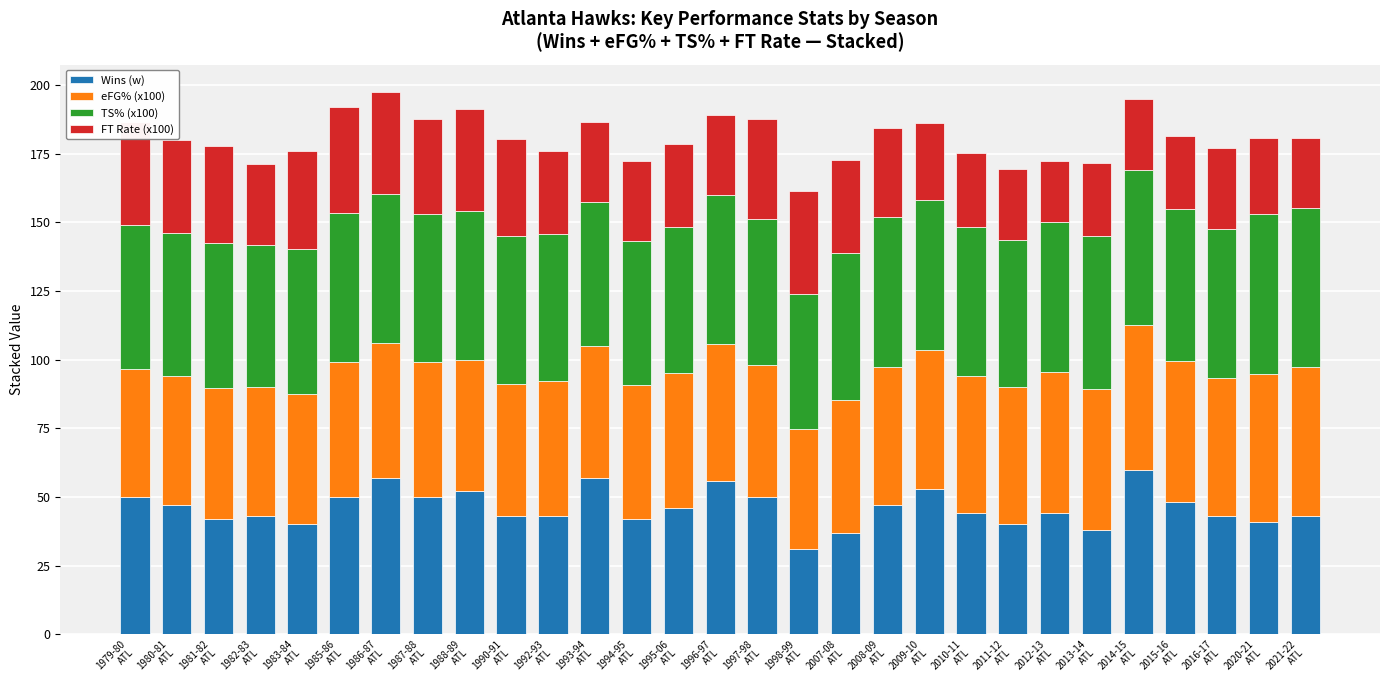

What is the lowest value of the Wins (w) series?

31.0